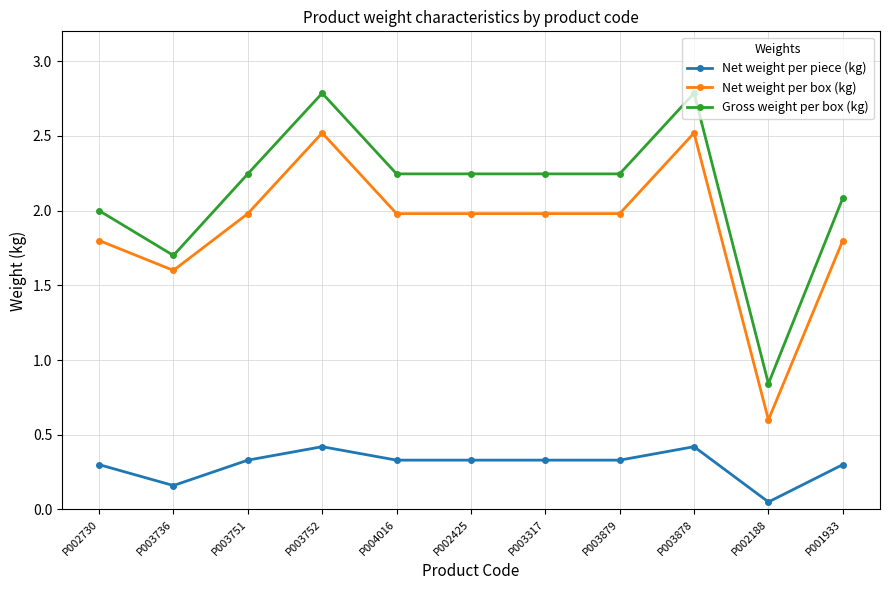

What is the label of the 7th point from the right?

P004016